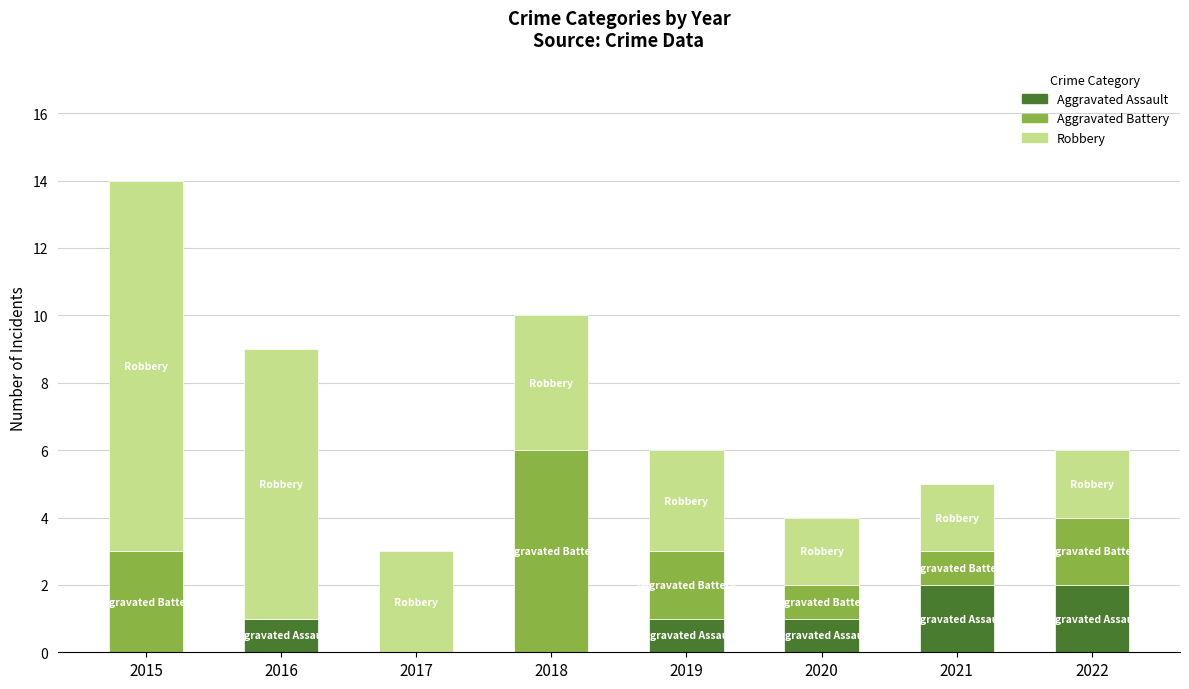

At which category is the sum across all series the highest?

2015